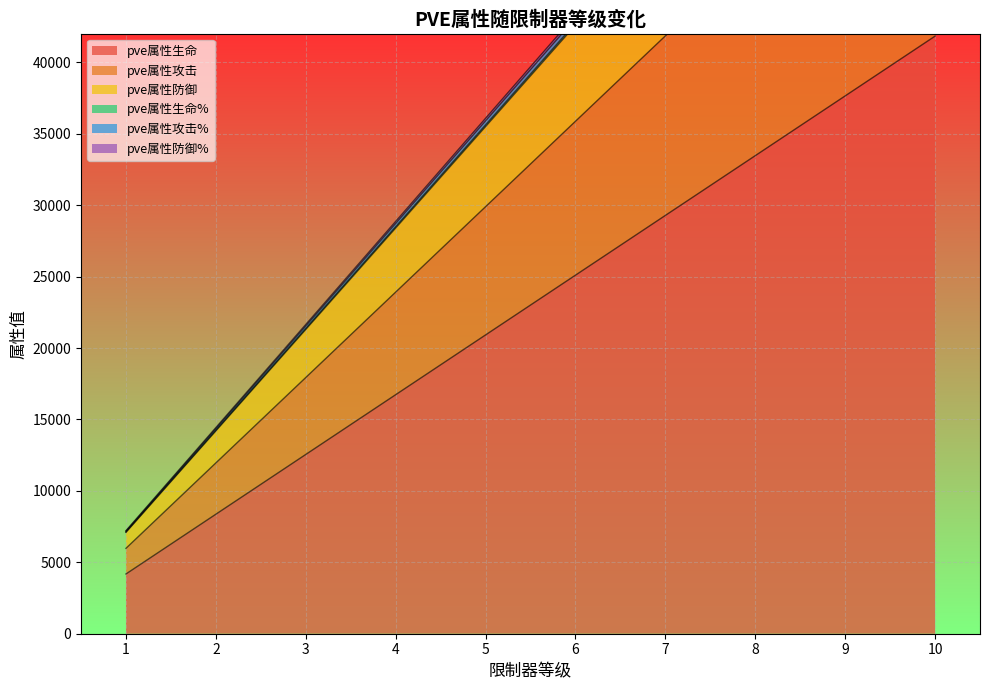

What is the average value of the pve属性防御% series?

39177